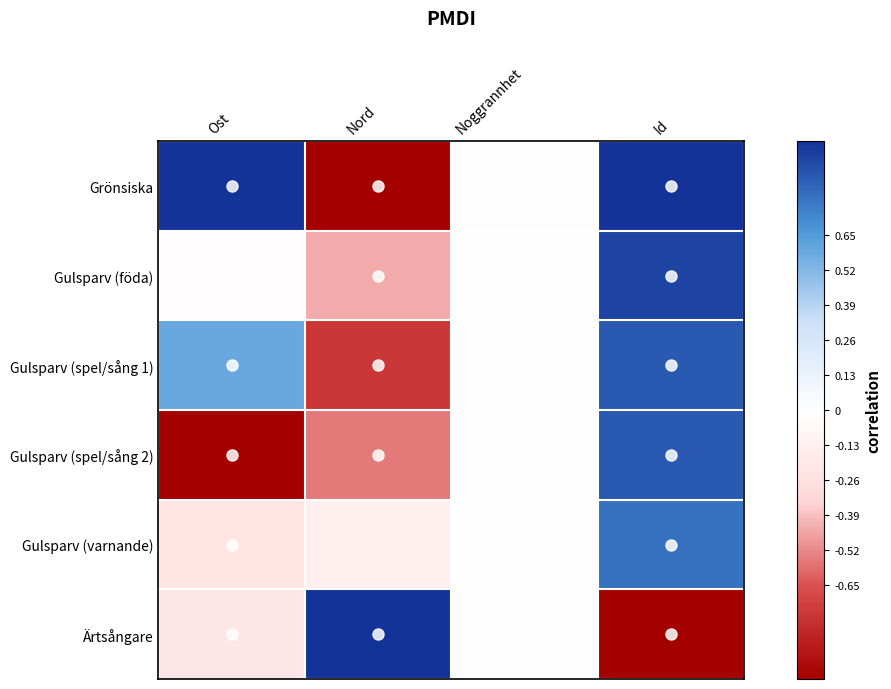

At which category is the sum across all series the highest?

Id